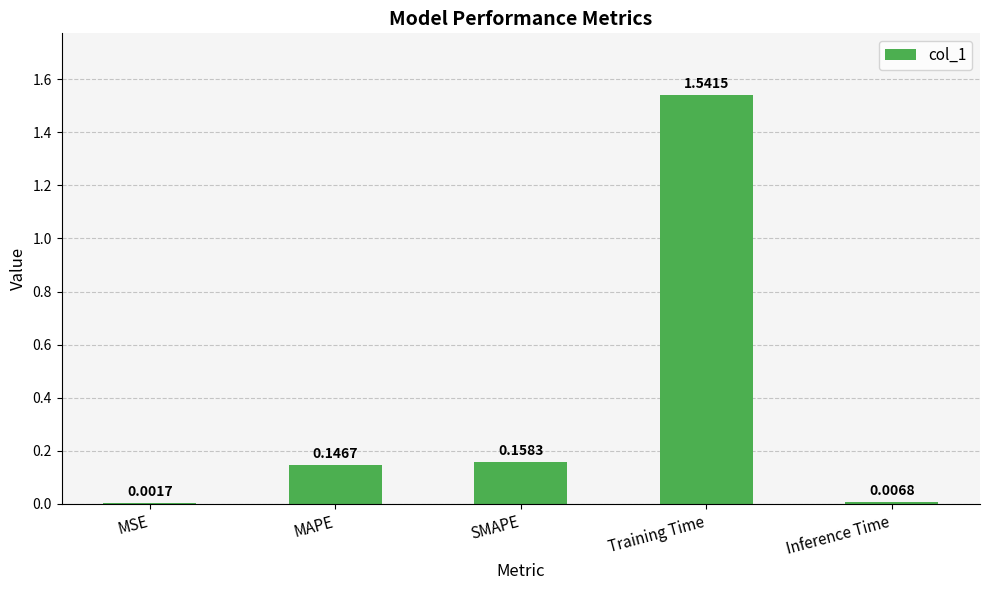

What is the sum of all values?

1.9